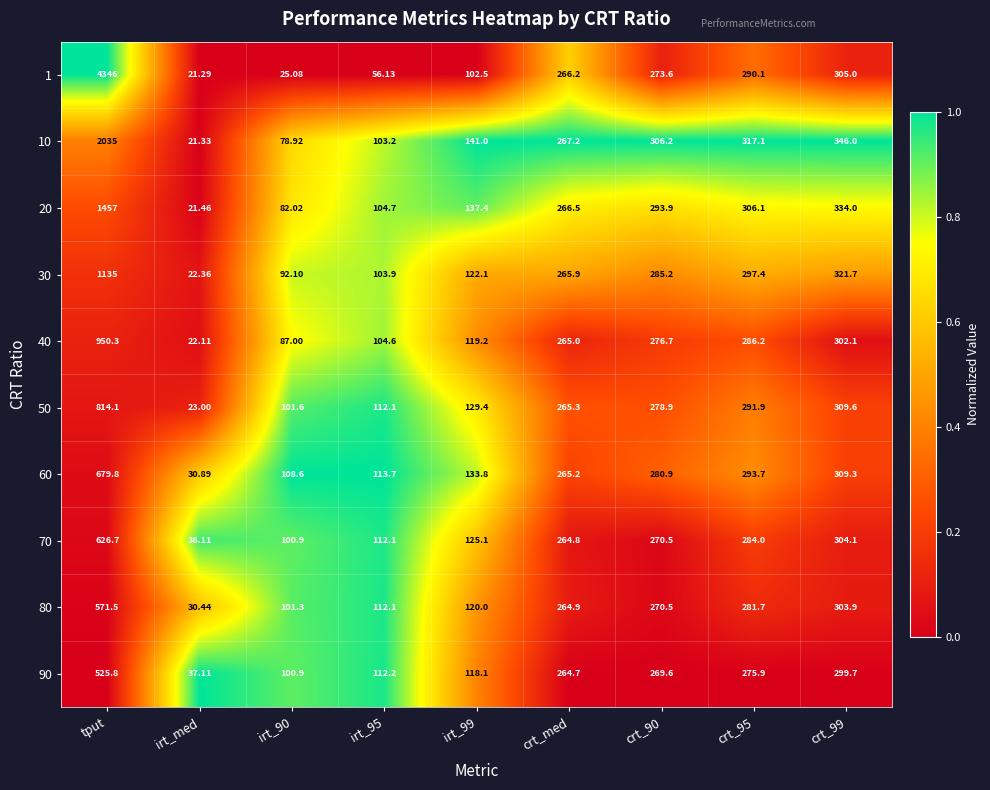

Where does the 20 series first go above 266?

tput